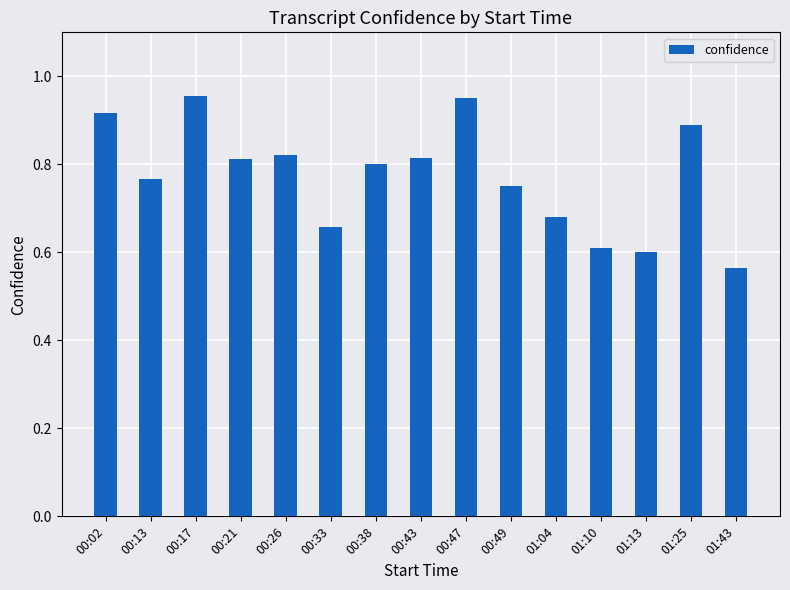

What is the difference between the maximum and minimum values?

0.4